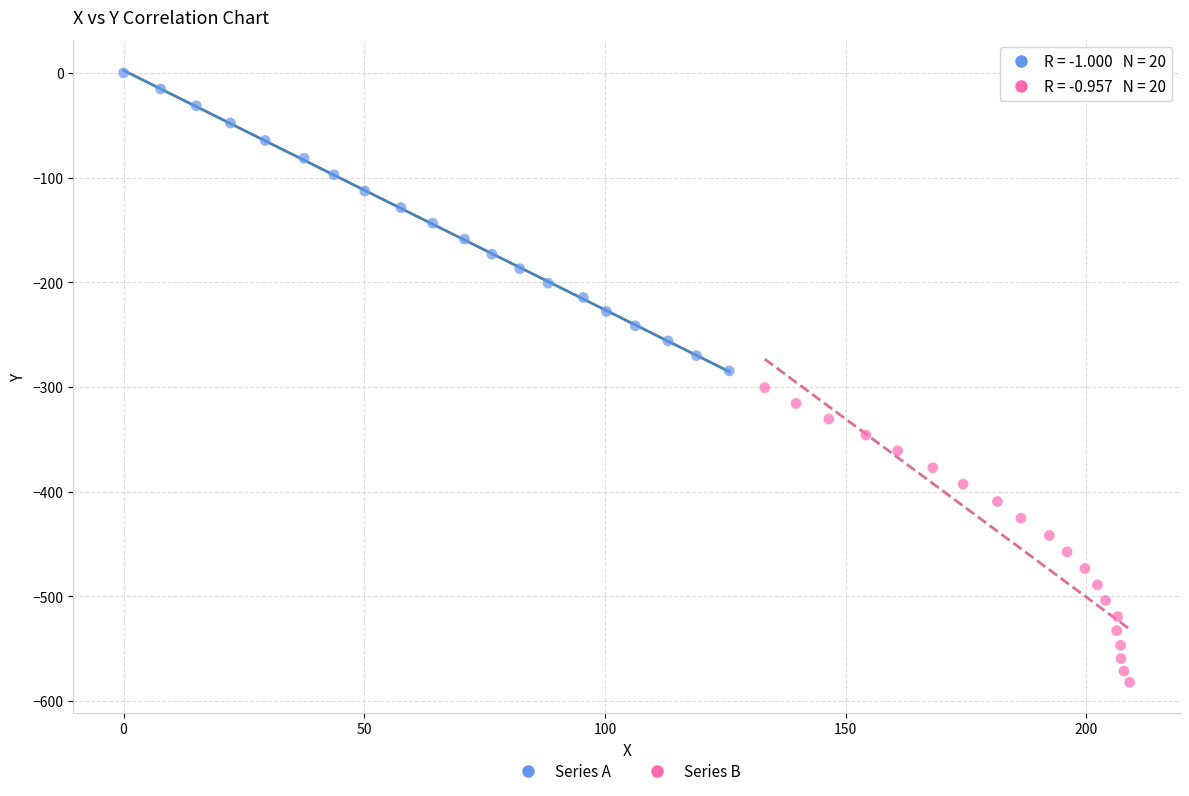

What are all the series names shown in the legend?

Series A, Series B